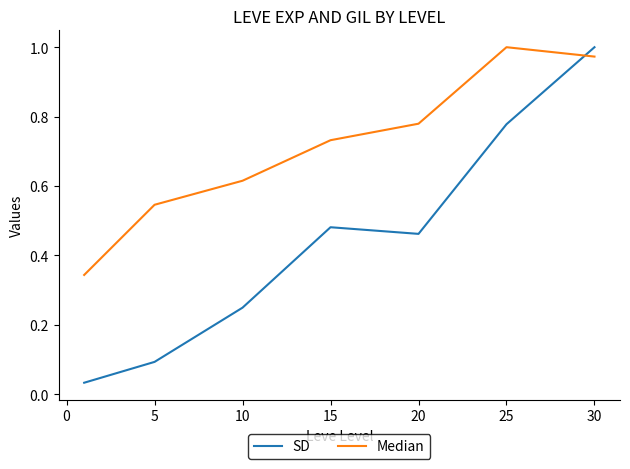

At how many categories does at least one series exceed 0?

7